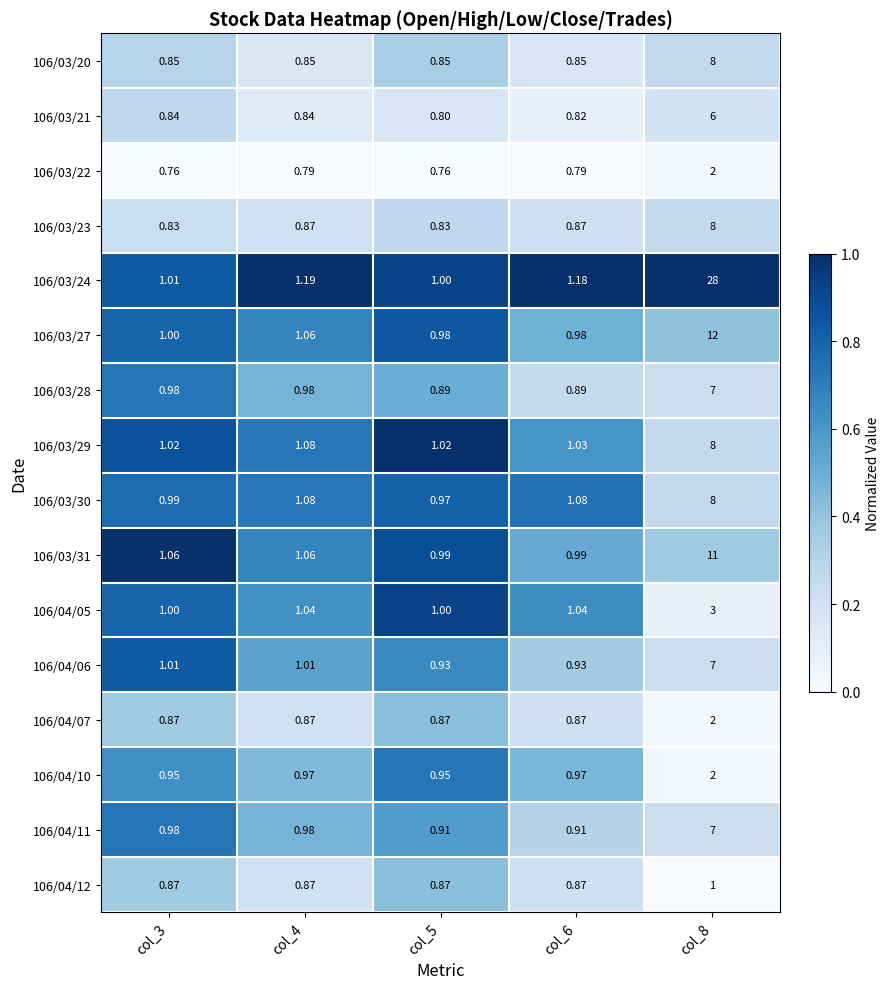

Is the value of 106/04/11 at col_8 greater than the value of 106/04/12 at col_4?

Yes